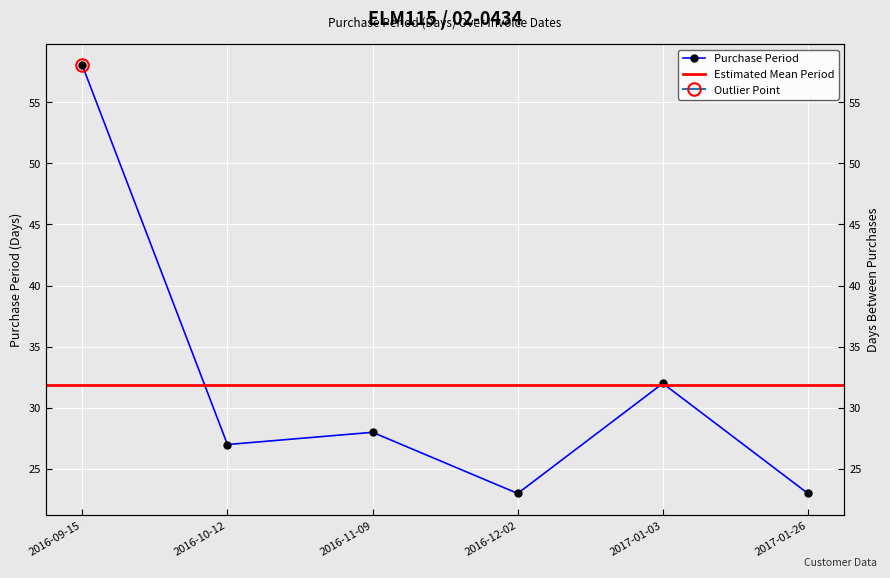

Which category has the highest value across all series?

2016-09-15